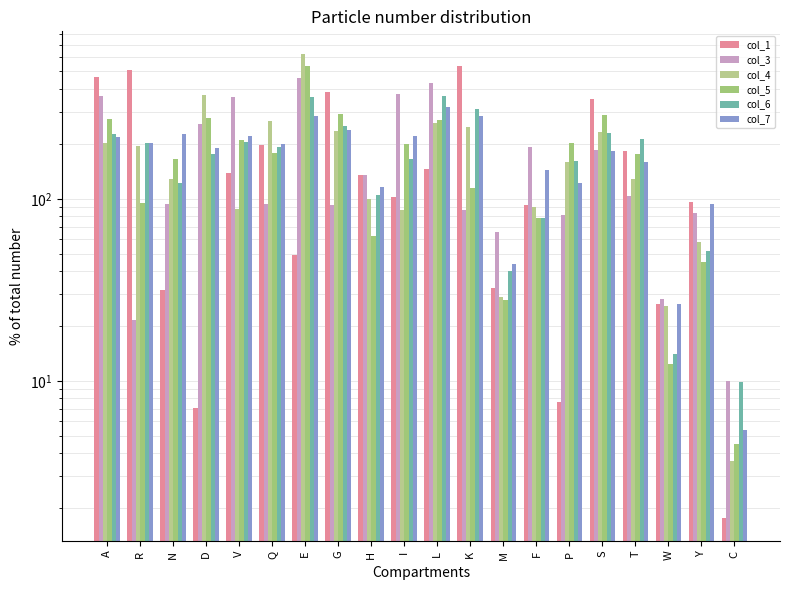

The col_4 series shows 400.4 at K. True or false?

False